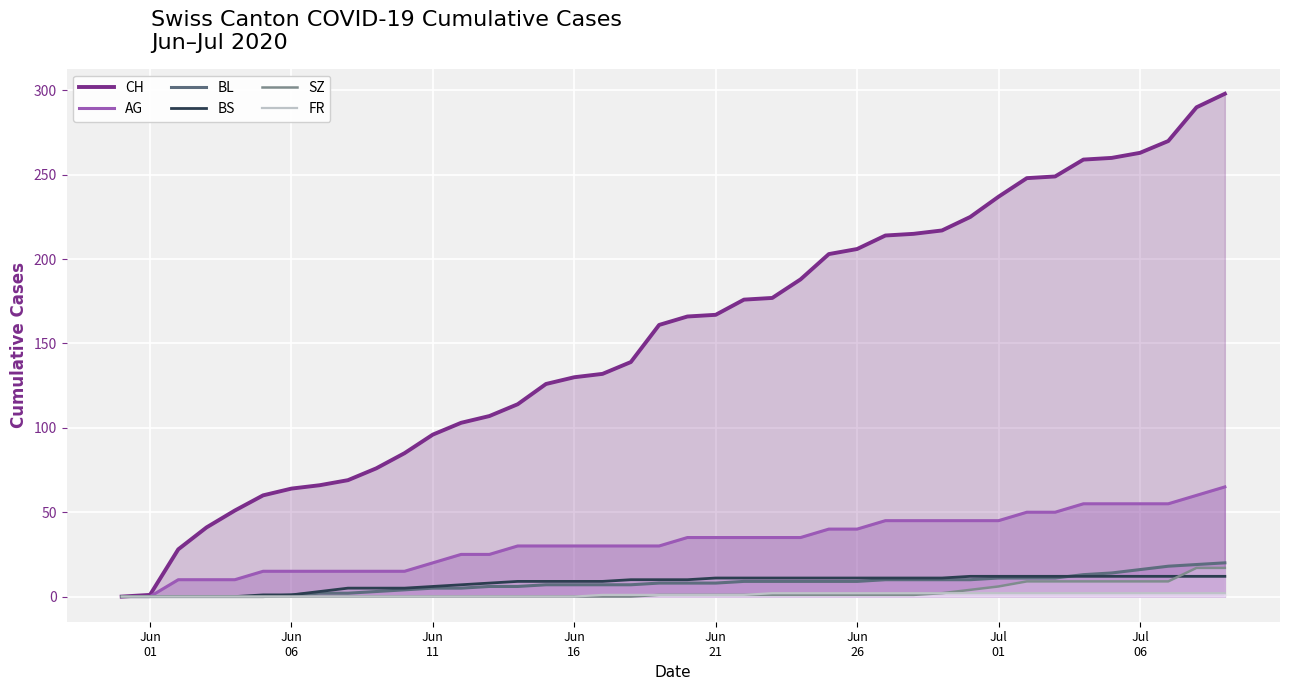

Which series has the widest spread of values?

CH